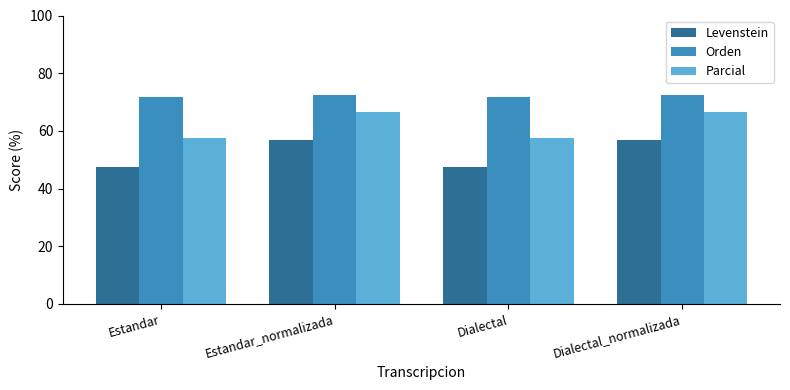

Does the chart contain stacked bars?

No